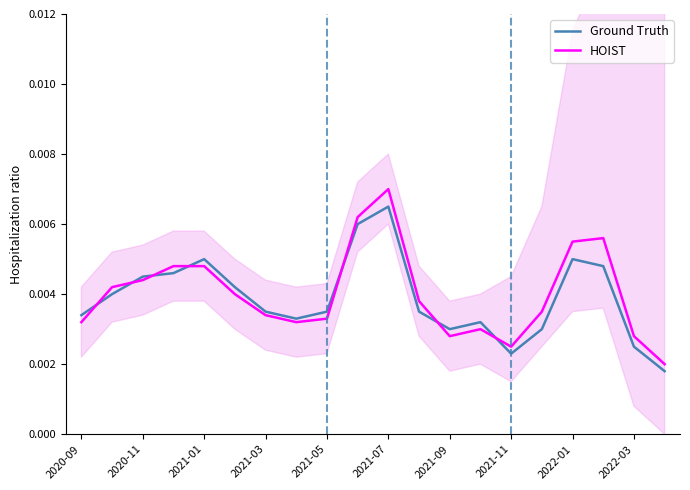

The value of Ground Truth at 2022-03 is 0.0. True or false?

False